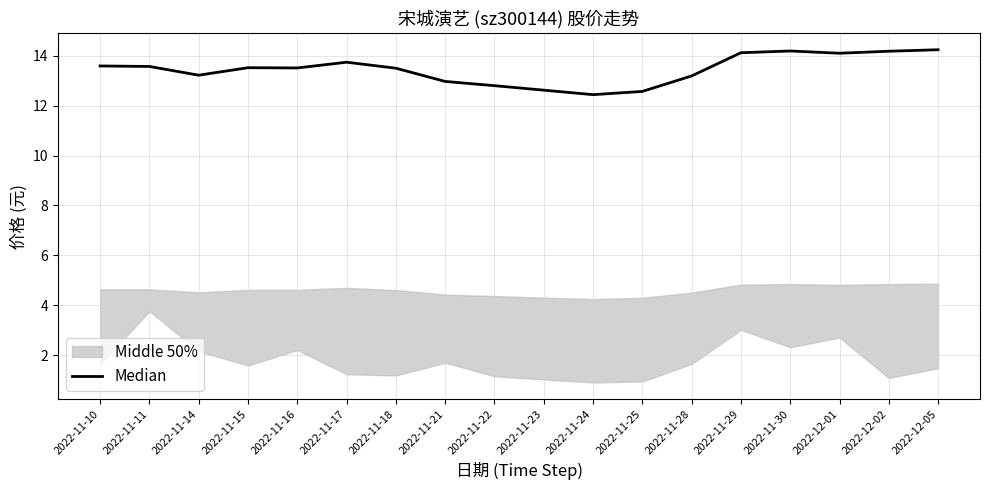

The value at 2022-11-28 is 19.2. True or false?

False